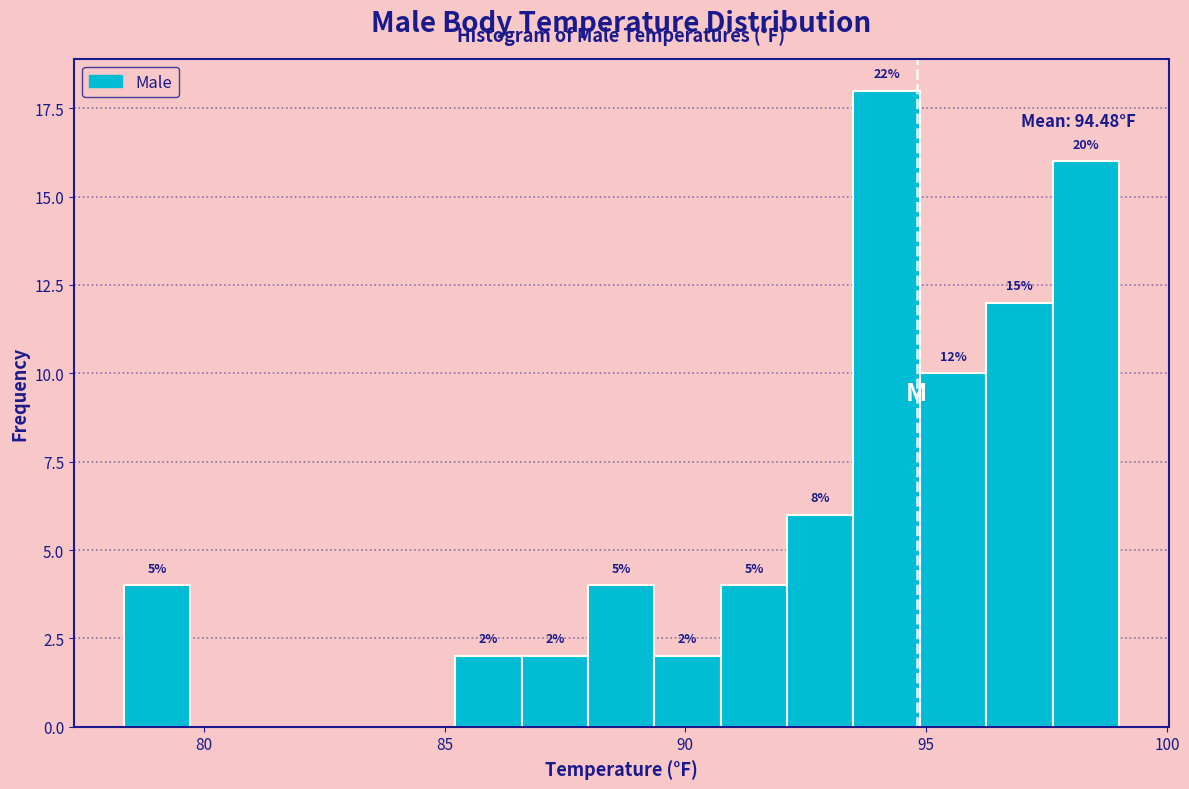

Around what value on the x-axis is the tallest bar? Give the approximate position of its centre, as read against the axis.

94.0